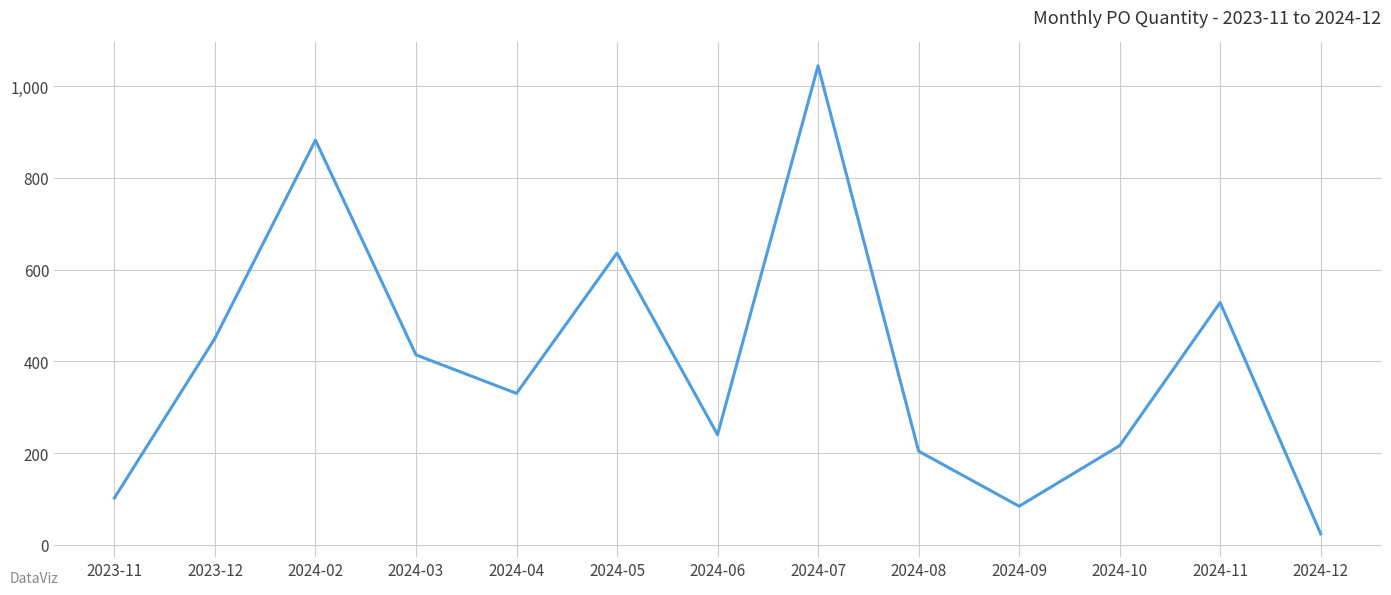

How many interior local peaks (higher than both neighbors) does the data have?

4